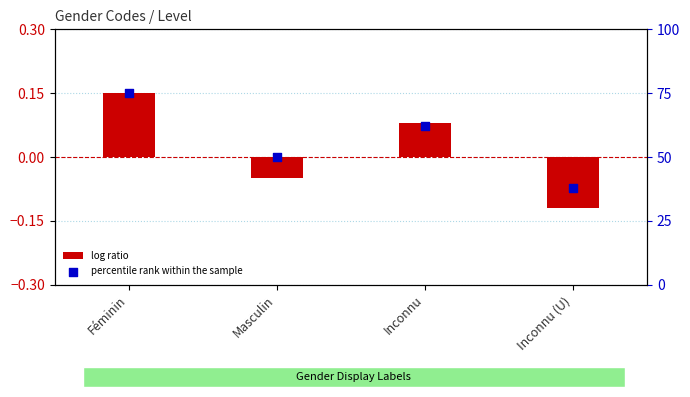

Which series has the widest spread of Y values?

percentile rank within the sample